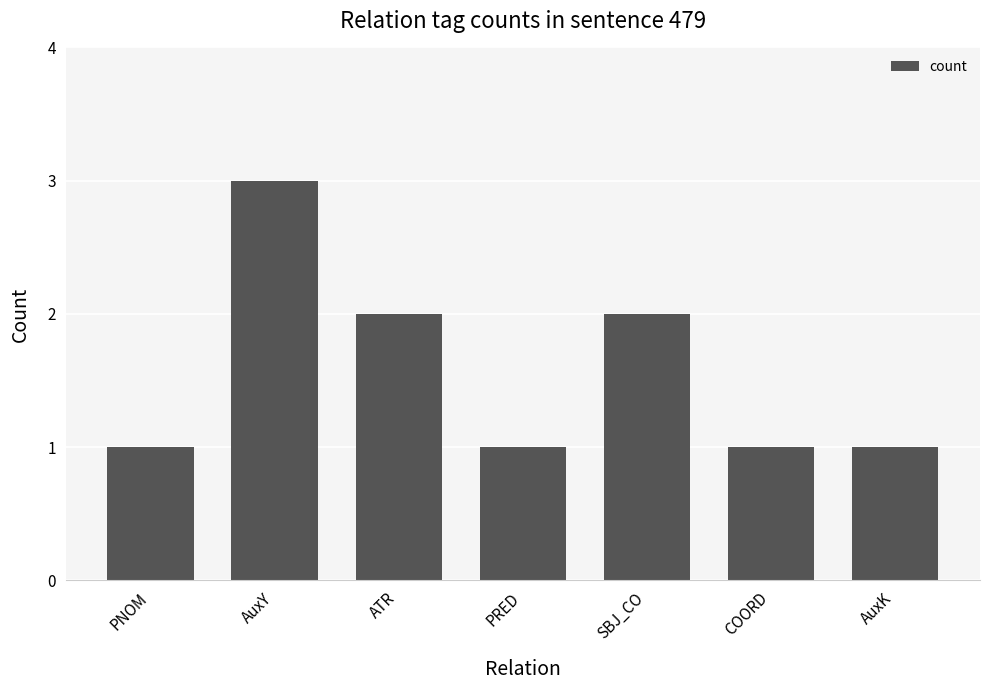

What is the greatest value displayed?

3